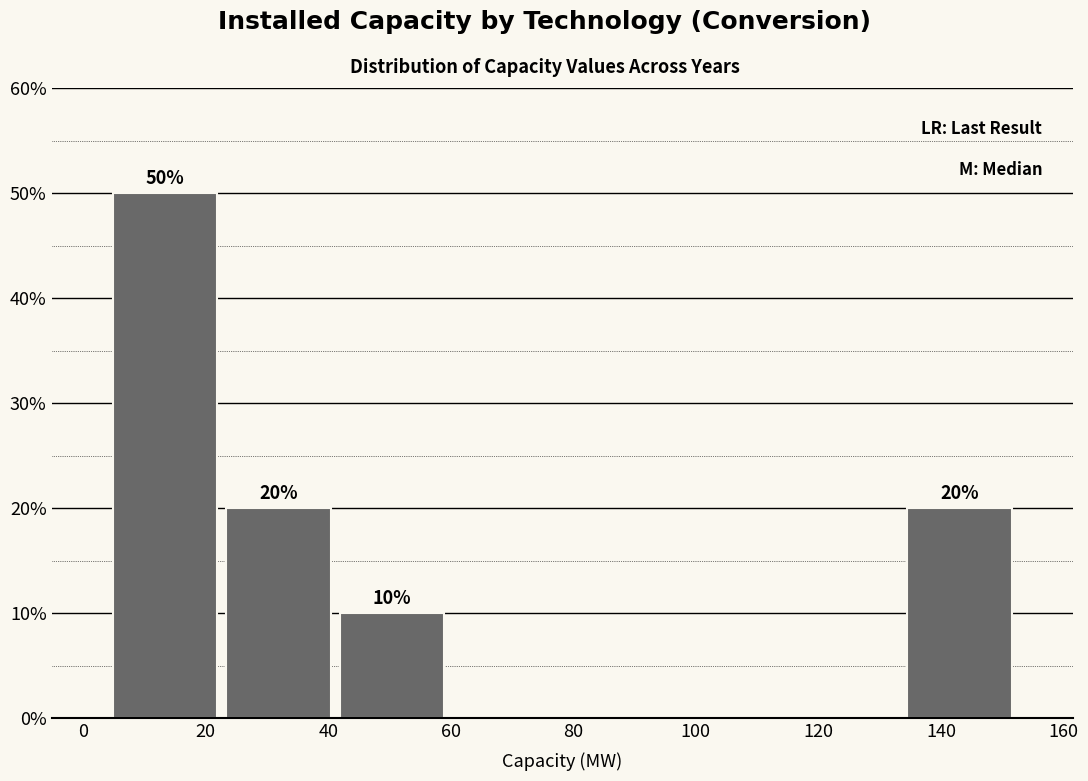

Which range on the x-axis has the tallest bar?

4 to 22